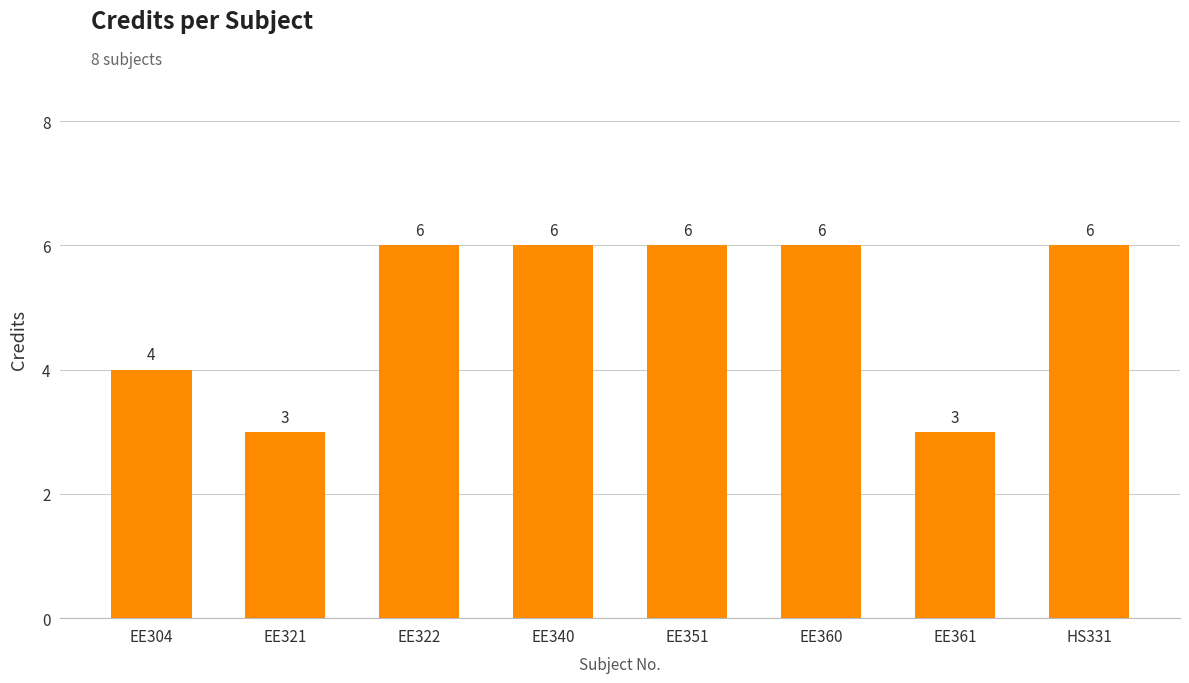

What is the label of the 4th bar from the right?

EE351